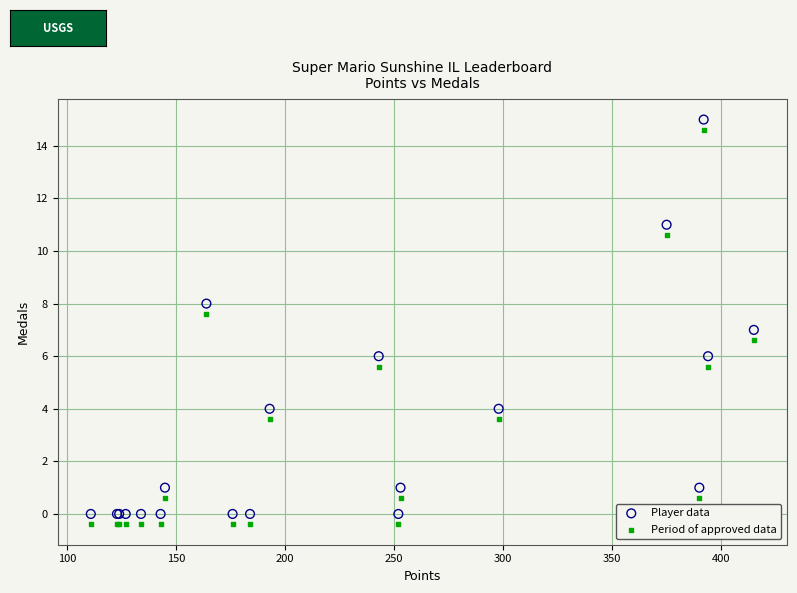

What is the X range (max minus min) for the scatter plot?

304.0